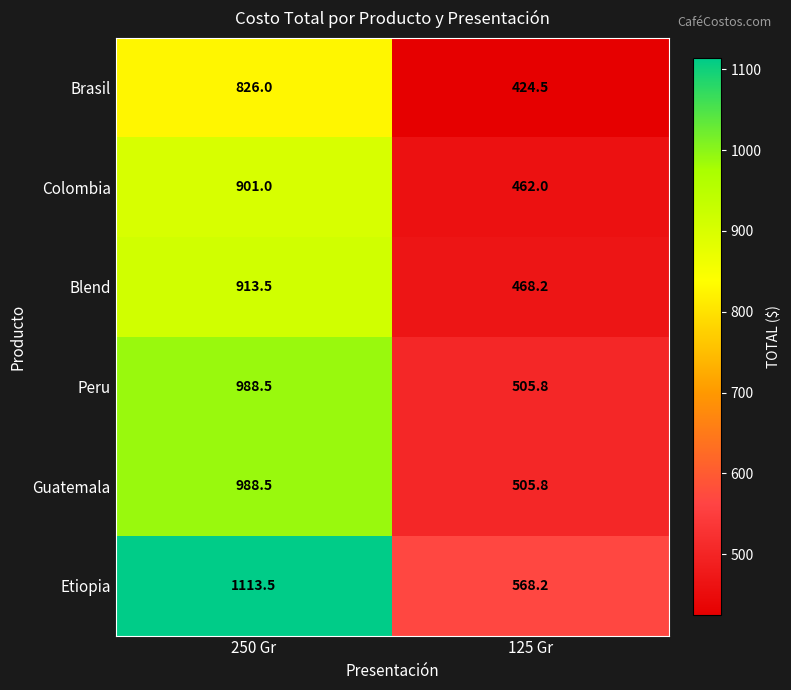

Is it true that Peru equals 988.5 at 250 Gr?

True